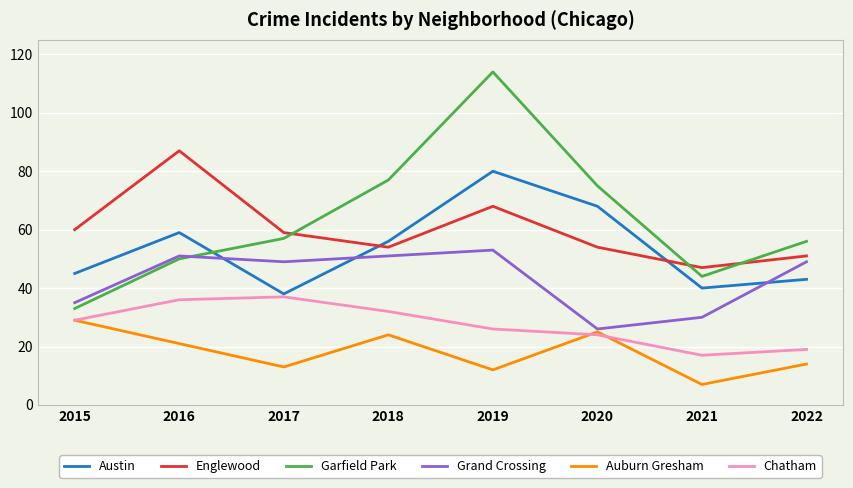

Reading left to right, transcribe all the data shown in this chart.

Austin: 2015=45	2016=59	2017=38	2018=56	2019=80	2020=68	2021=40	2022=43
Englewood: 2015=60	2016=87	2017=59	2018=54	2019=68	2020=54	2021=47	2022=51
Garfield Park: 2015=33	2016=50	2017=57	2018=77	2019=114	2020=75	2021=44	2022=56
Grand Crossing: 2015=35	2016=51	2017=49	2018=51	2019=53	2020=26	2021=30	2022=49
Auburn Gresham: 2015=29	2016=21	2017=13	2018=24	2019=12	2020=25	2021=7	2022=14
Chatham: 2015=29	2016=36	2017=37	2018=32	2019=26	2020=24	2021=17	2022=19